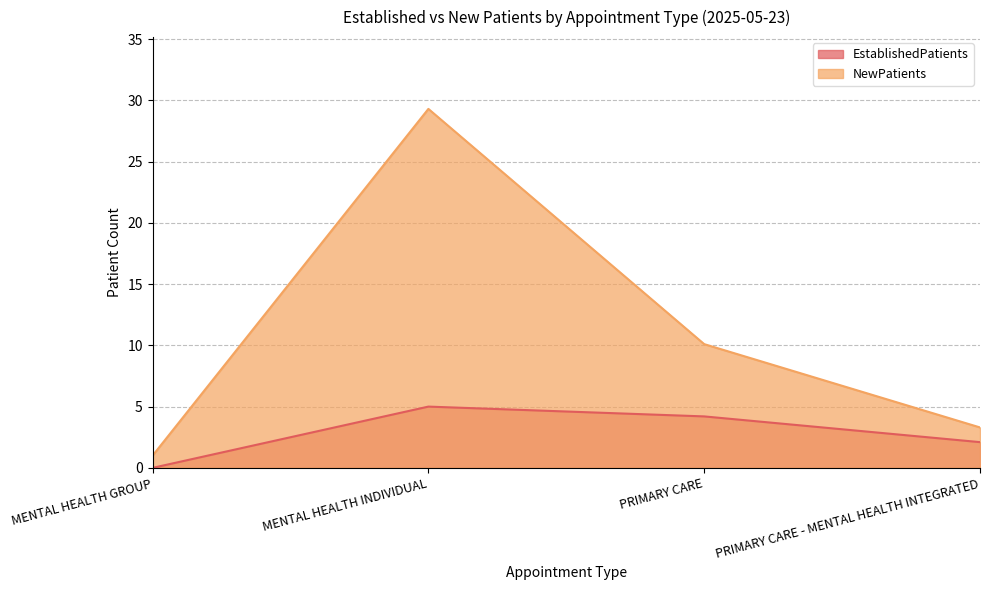

True or false: EstablishedPatients and NewPatients intersect in this chart.

False